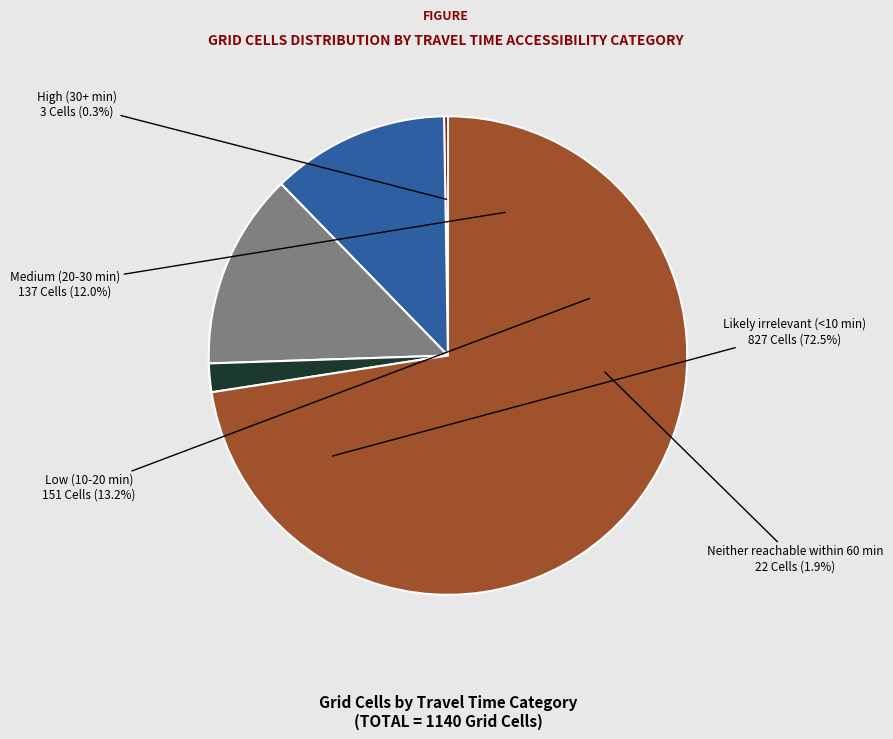

What portion of the pie excludes Low (10-20 min)?

86.8%